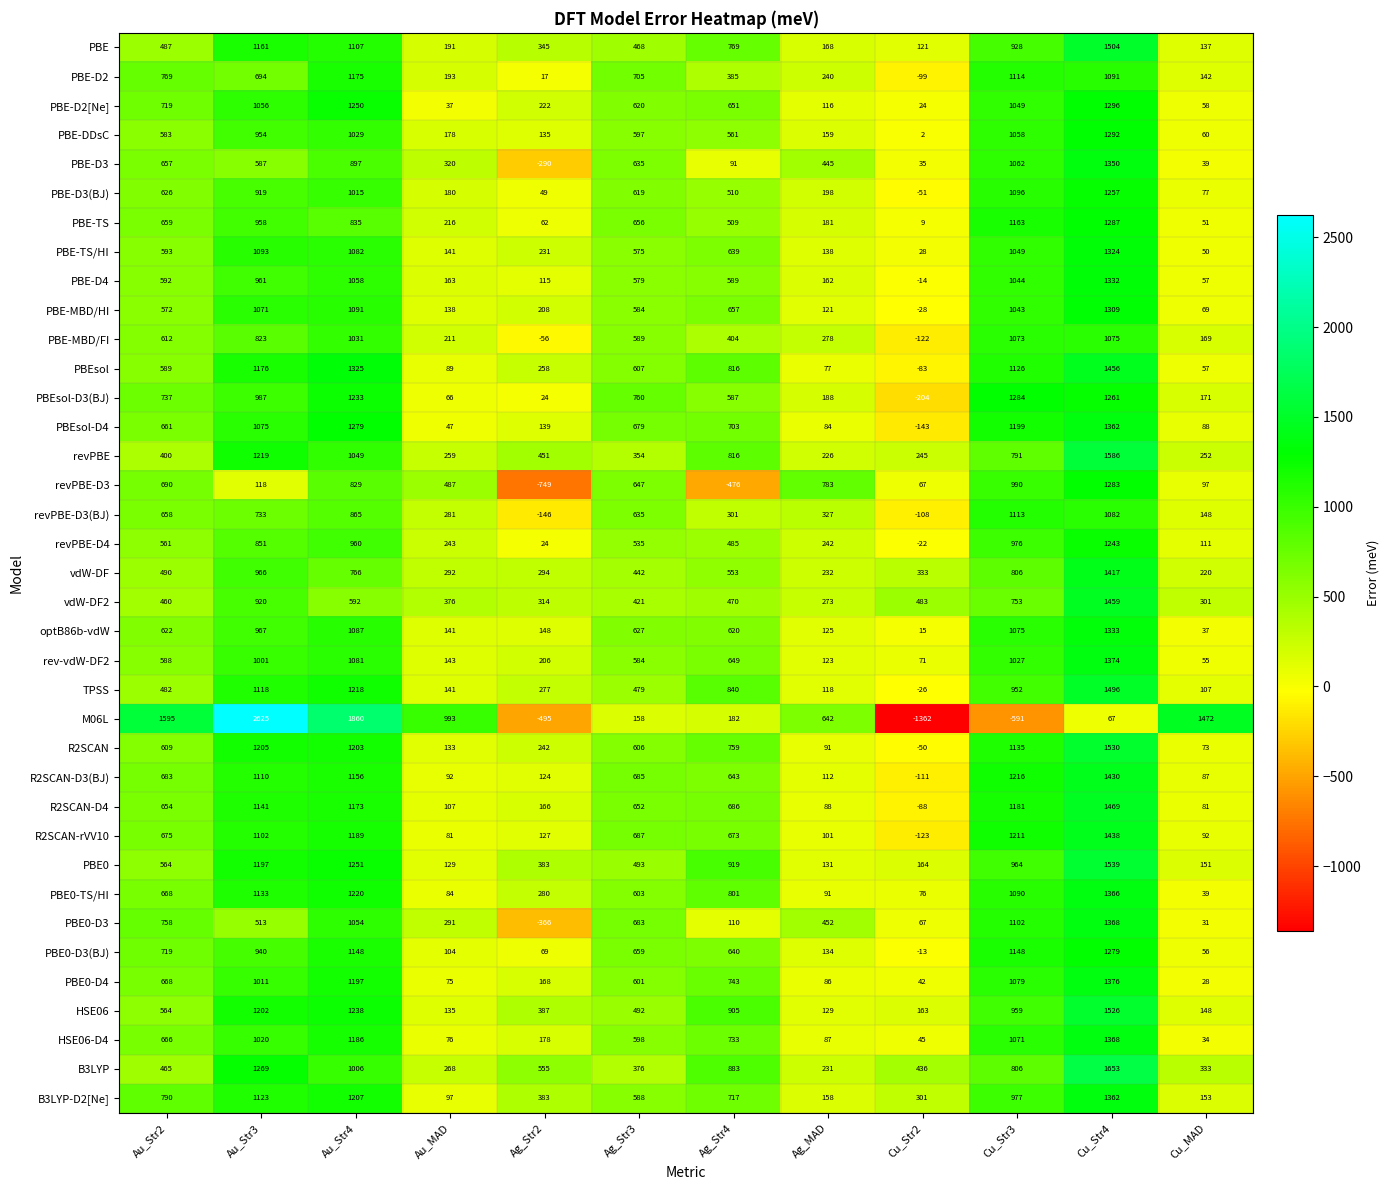

What is the difference between the maximum and minimum values in the PBE-TS series?

1278